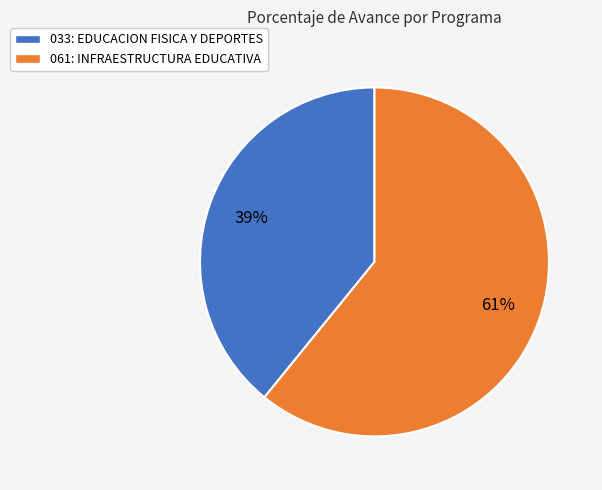

Which slice is the smallest?

033: EDUCACION FISICA Y DEPORTES